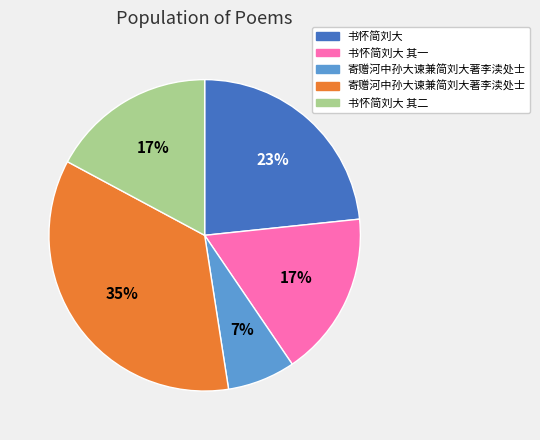

Does any single category account for the majority?

No